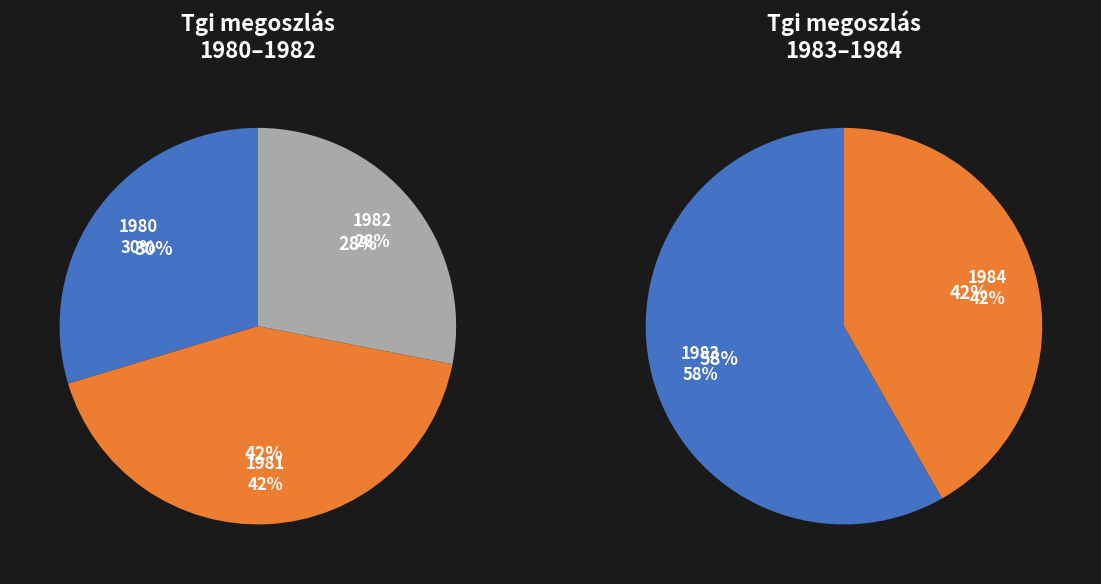

How many segments does this pie chart have?

5